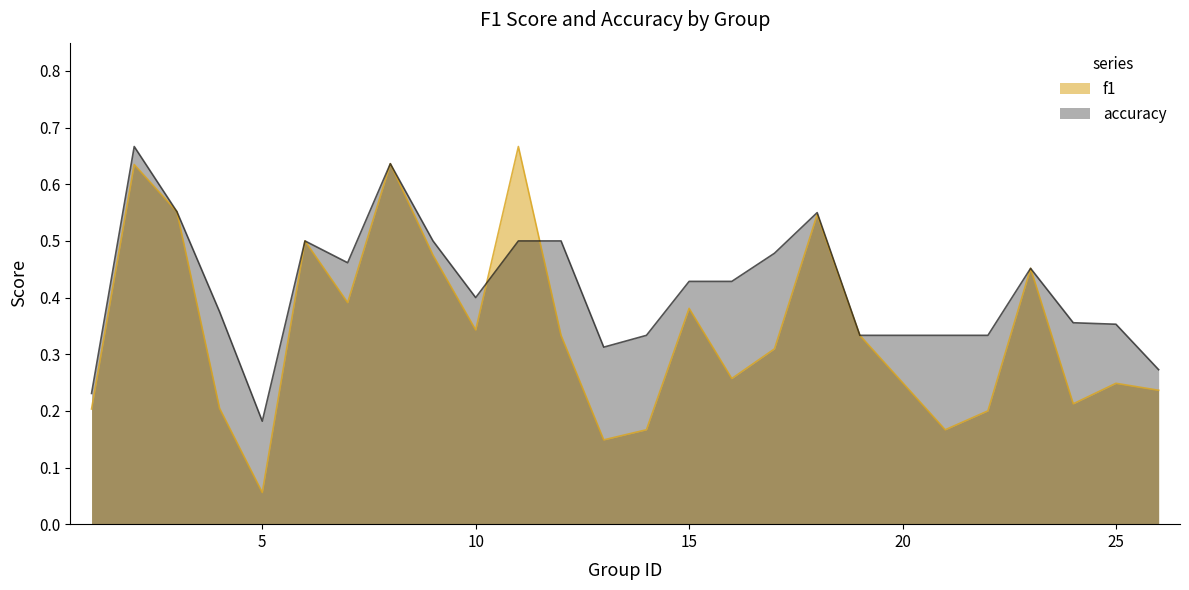

Where is f1 nearest to the value 0?

5